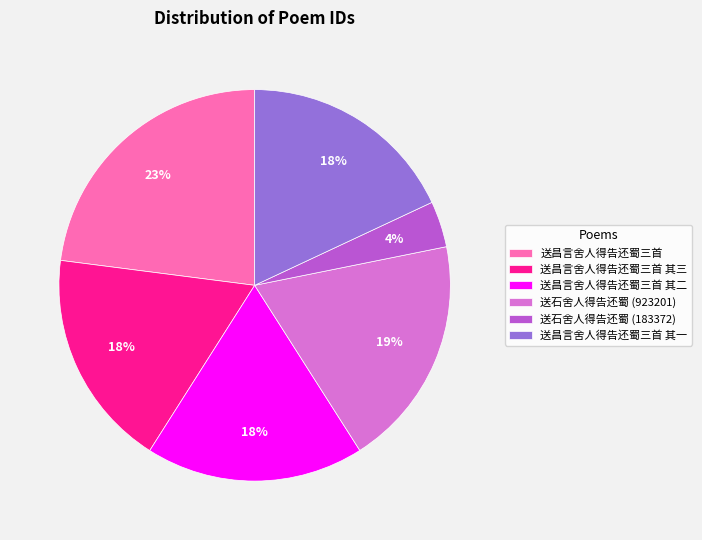

Combined, do 送昌言舍人得告还蜀三首 其二 and 送昌言舍人得告还蜀三首 其一 account for over 50%?

No